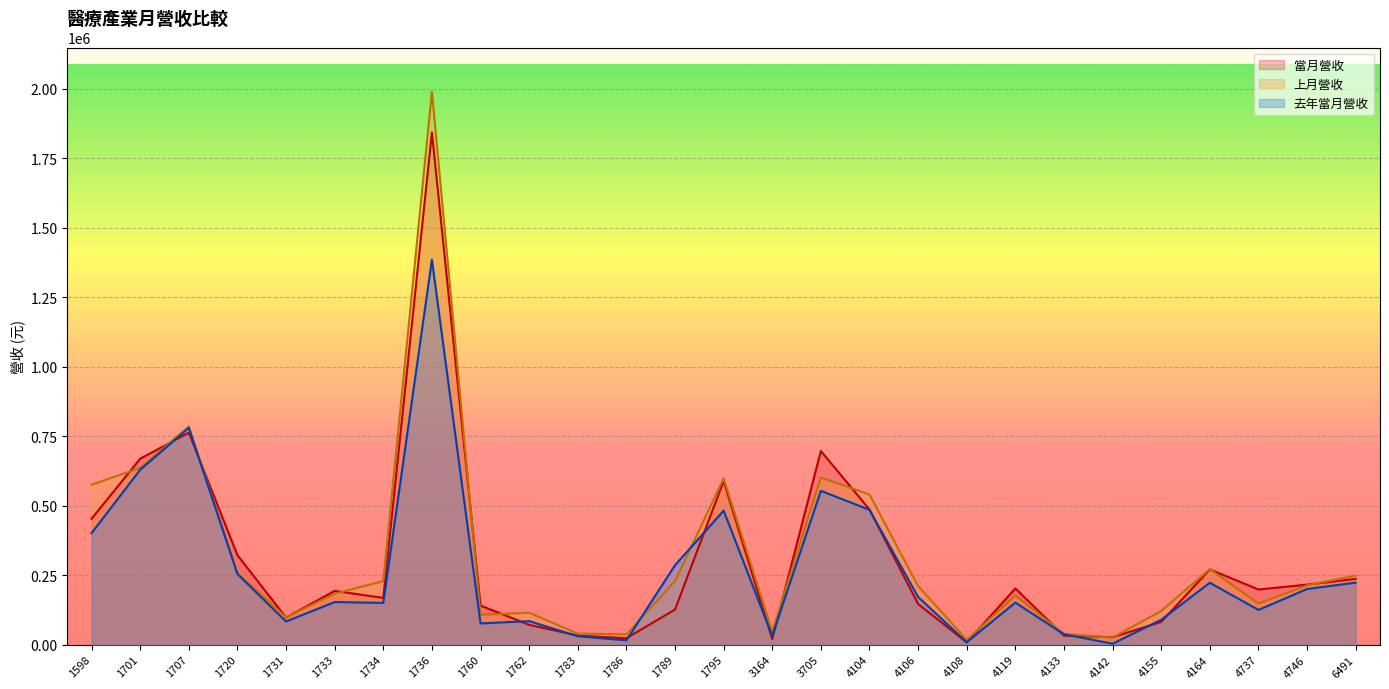

What is the maximum value for 去年當月營收?

1384630